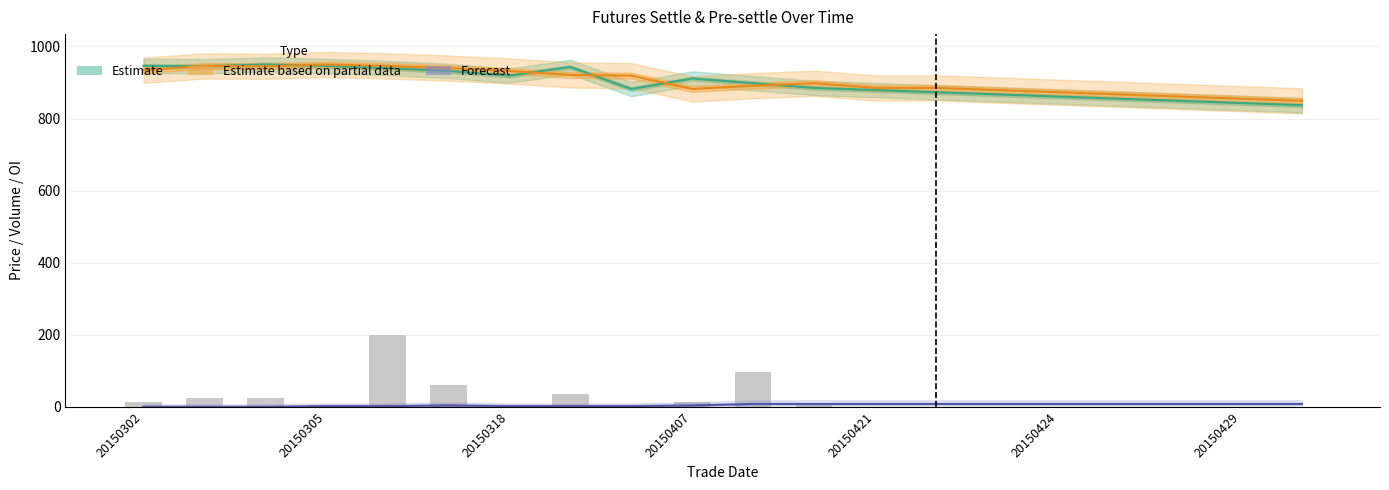

What is the label of the 19th bar from the right?

20150305